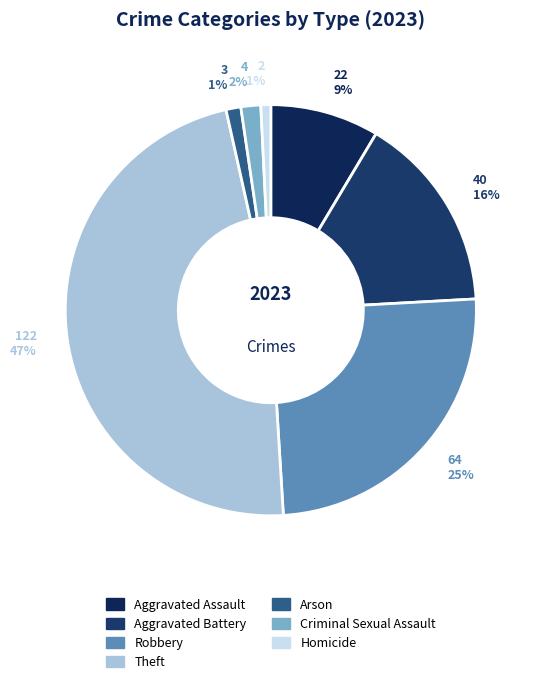

How many segments does this pie chart have?

7